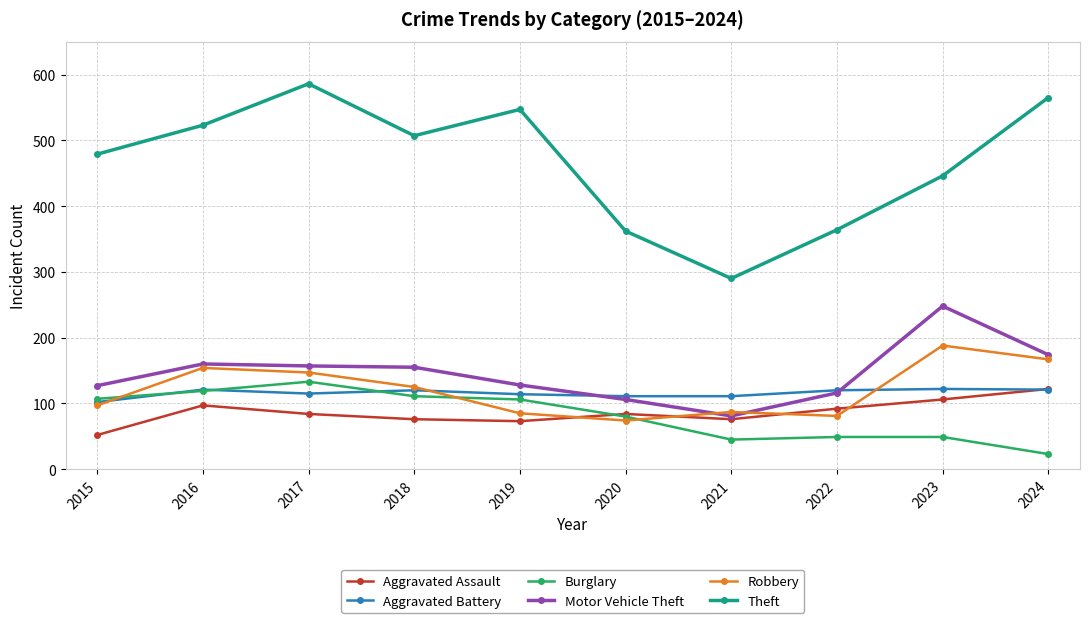

What is the difference between the second highest and second lowest values in the Robbery series?

86